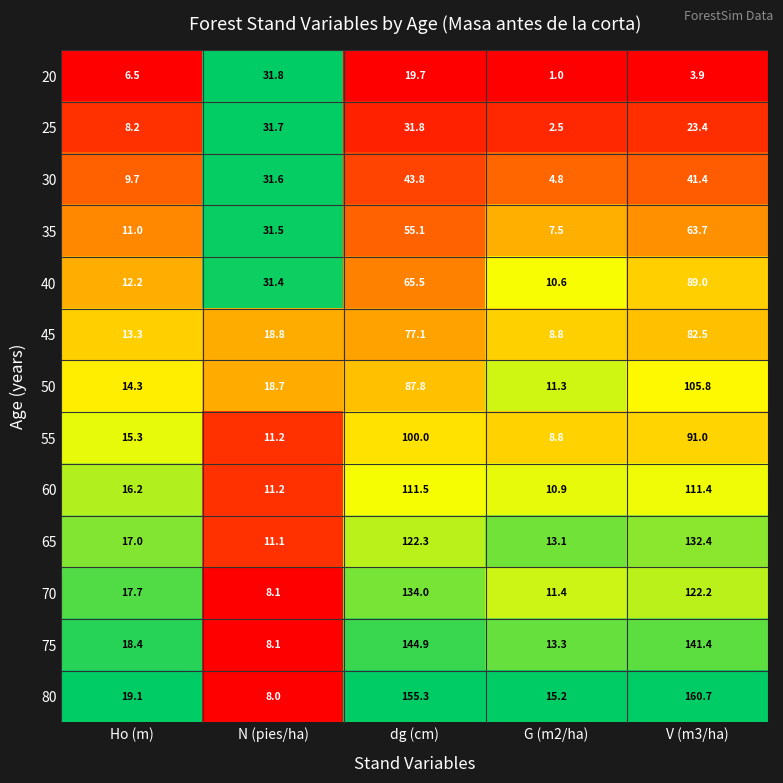

Where is 45 nearest to the value 45?

N (pies/ha)